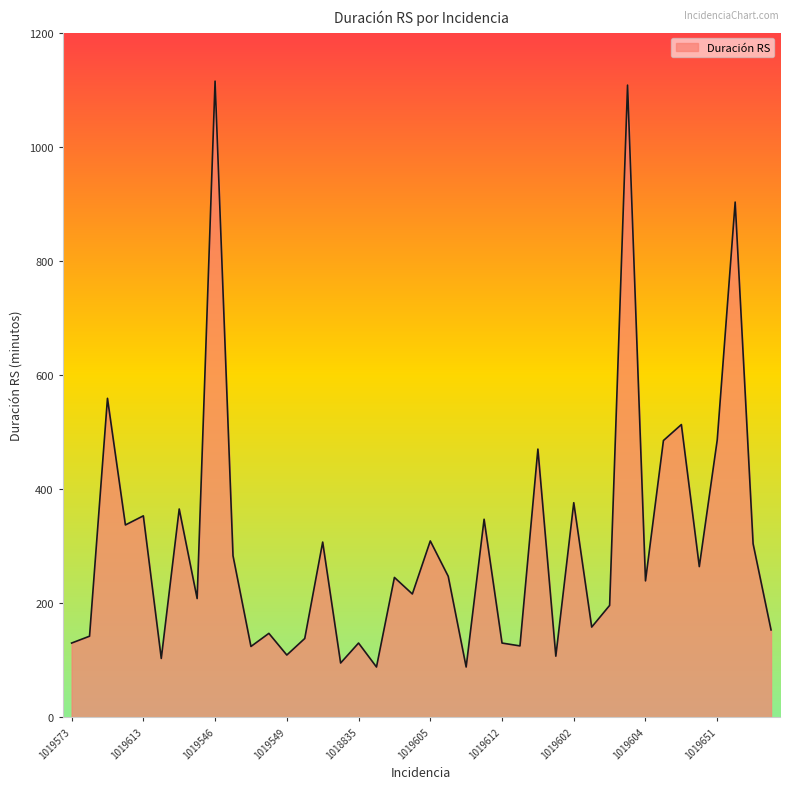

What is the minimum value shown in the chart?

88